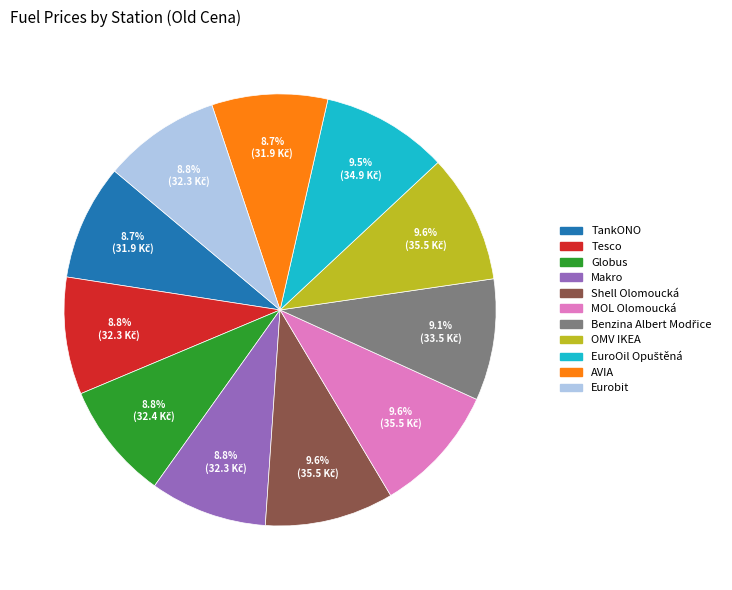

Approximately how many times larger is the value at MOL Olomoucká compared to TankONO?

1.1